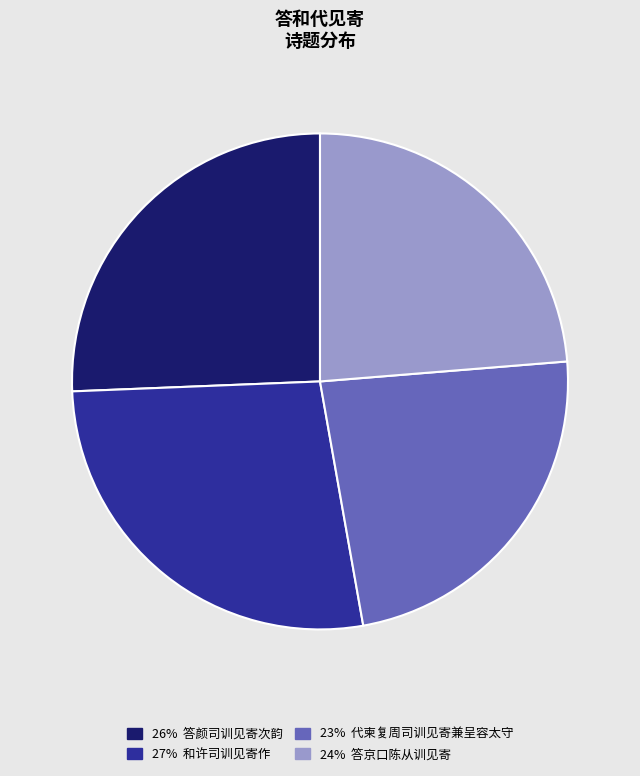

Does any single category account for the majority?

No